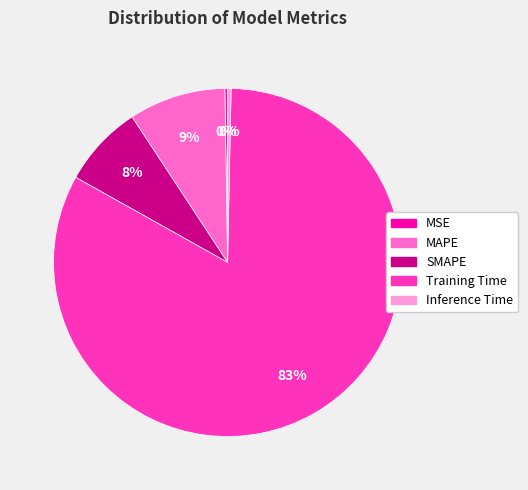

To the nearest percent, what percentage of the pie is MAPE?

9%